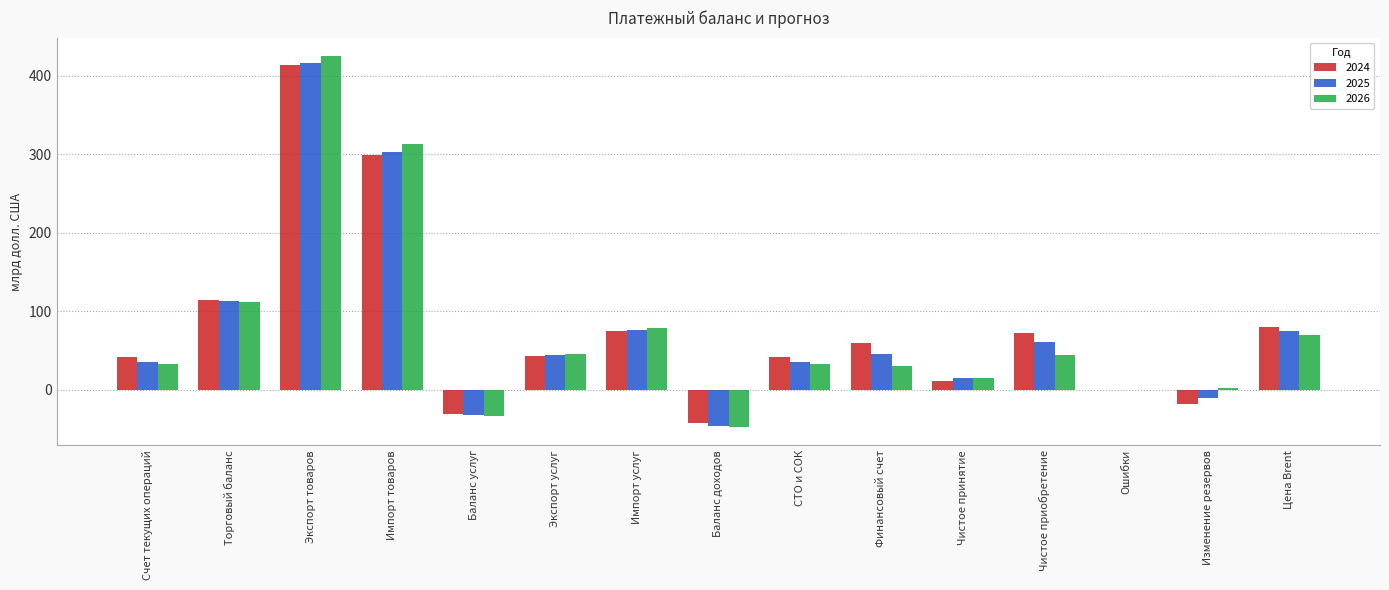

The 2026 series shows 0 at Ошибки. True or false?

True